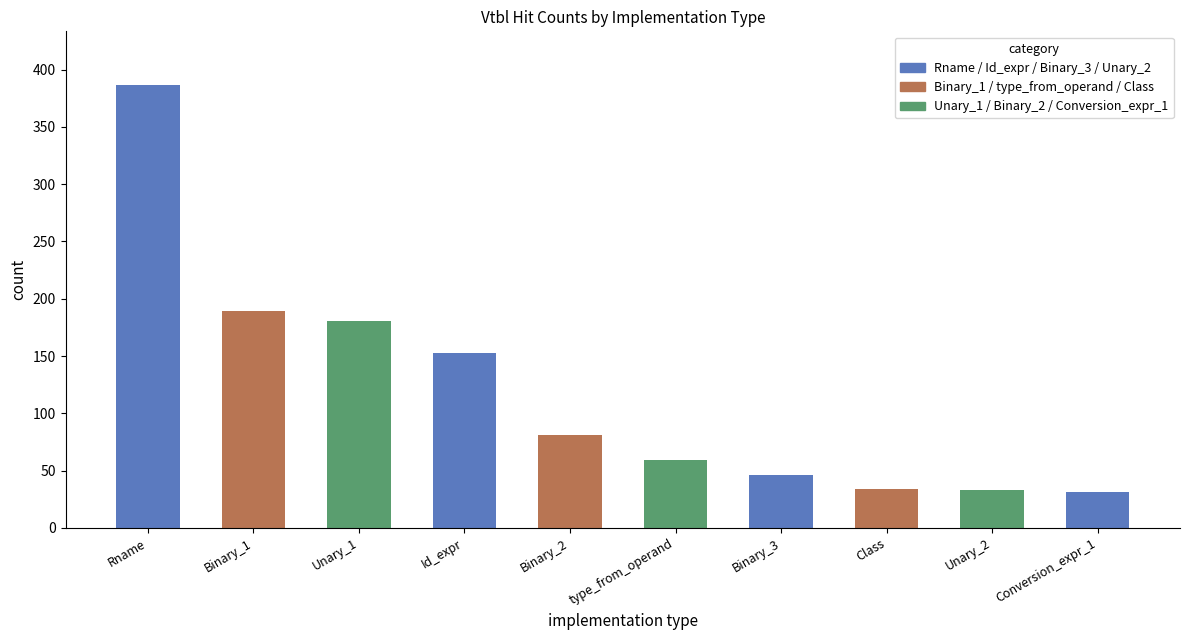

The chart shows a value of 153 at Id_expr. True or false?

True